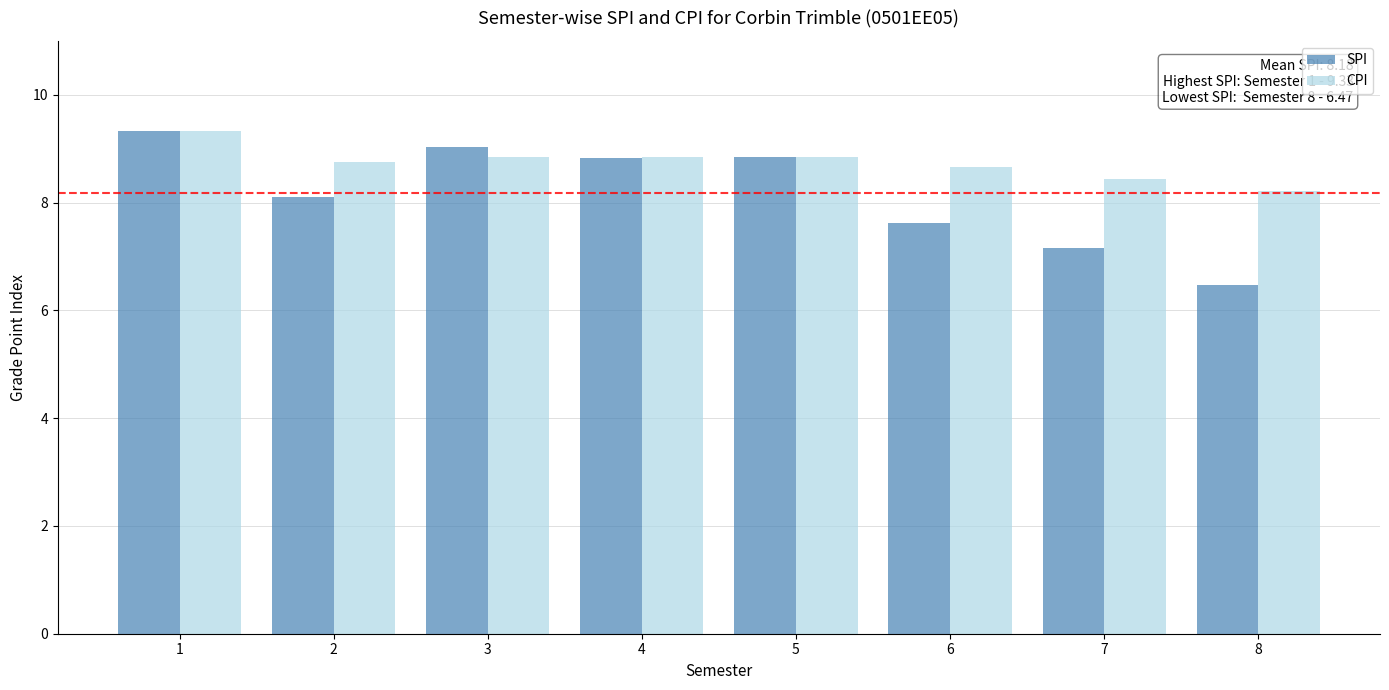

How many groups of bars are there?

8